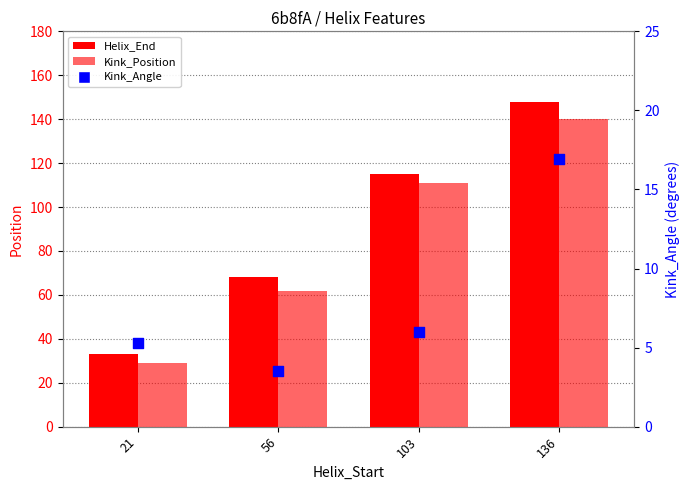

What is the total value across all series at 21?

67.3